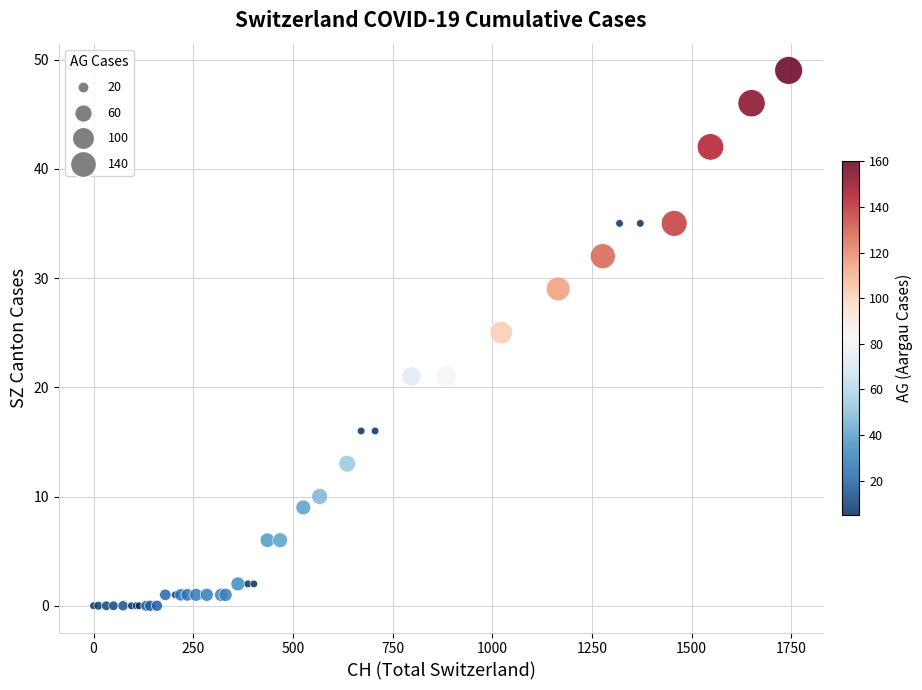

What Y value in the scatter plot is closest to 24?

25